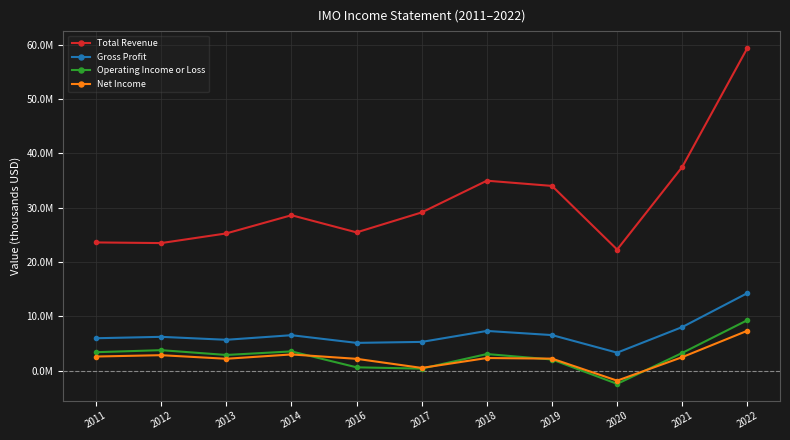

True or false: Gross Profit and Total Revenue intersect in this chart.

False